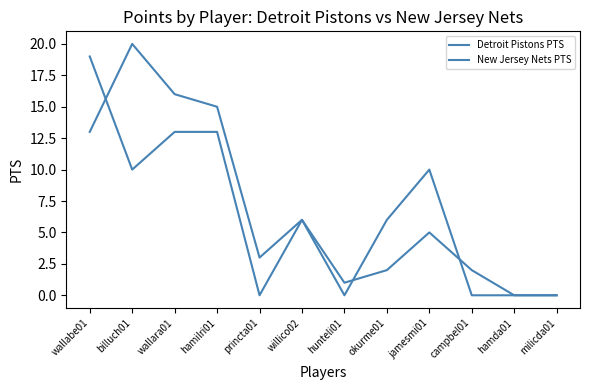

What is the value of the Detroit Pistons PTS point at the 5th from the left?

3